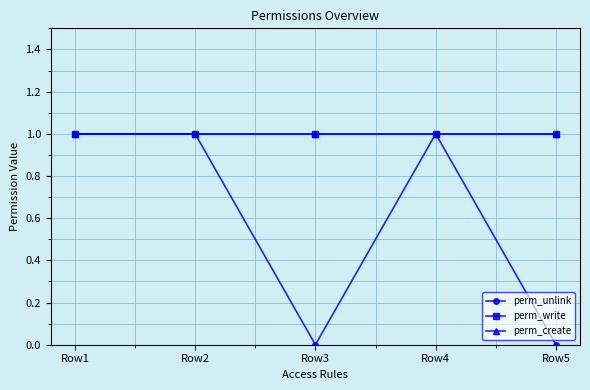

Which has a higher value, Row5 or Row3?

Row5